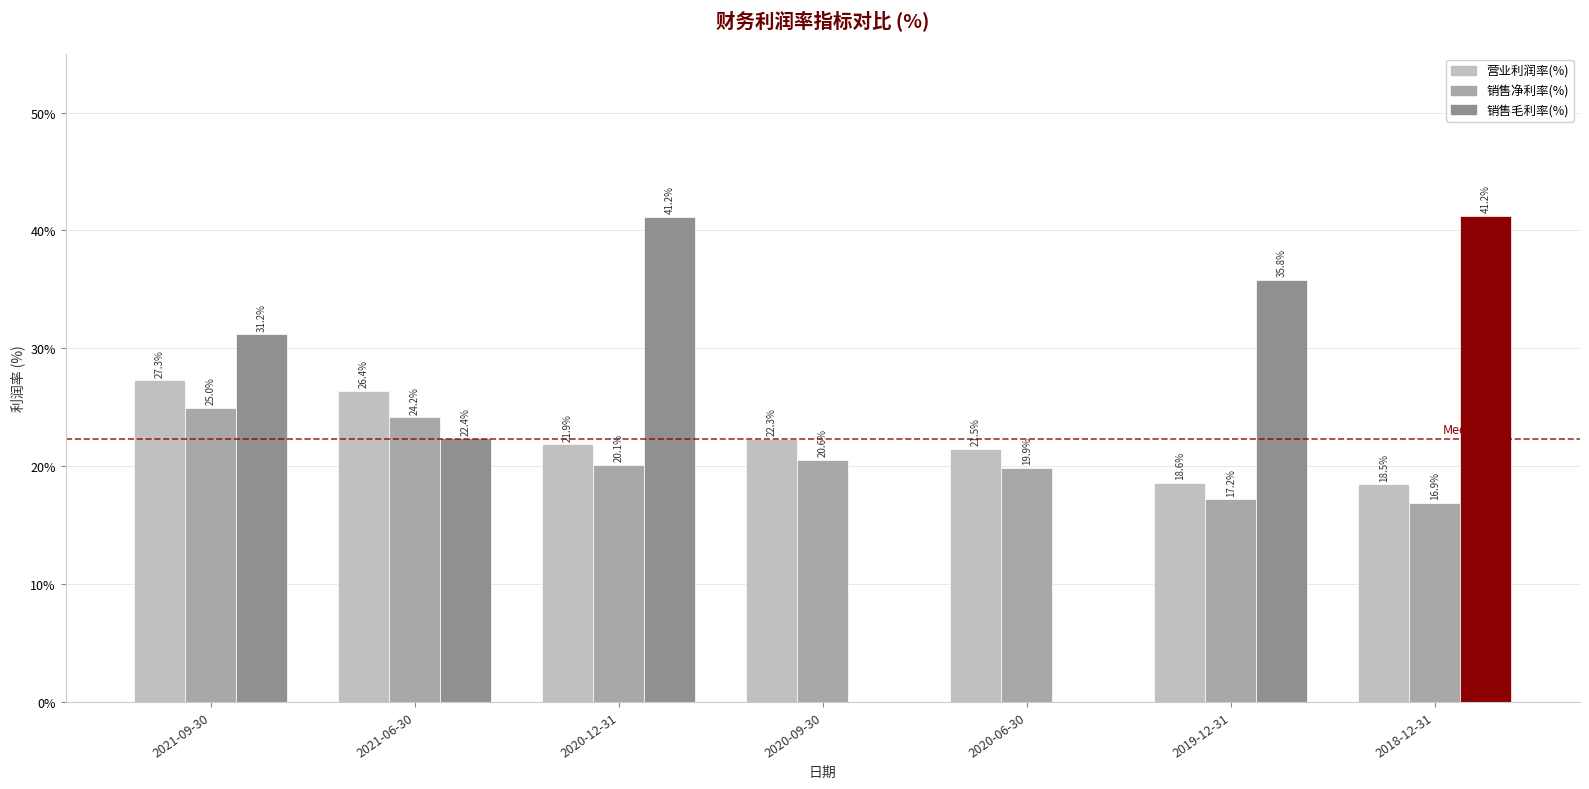

What value does the 销售净利率(%) series have at 2021-09-30?

25.0